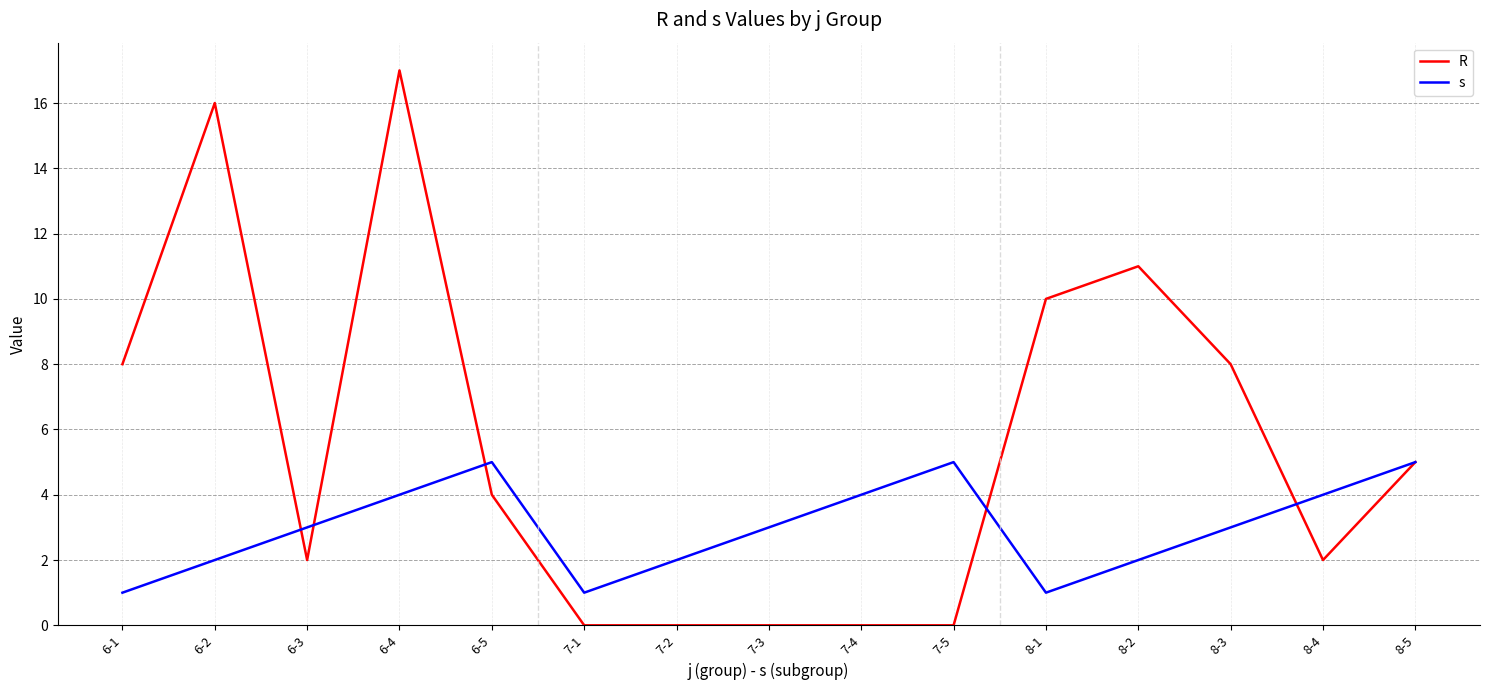

What is the total value across all series at 6-5?

9